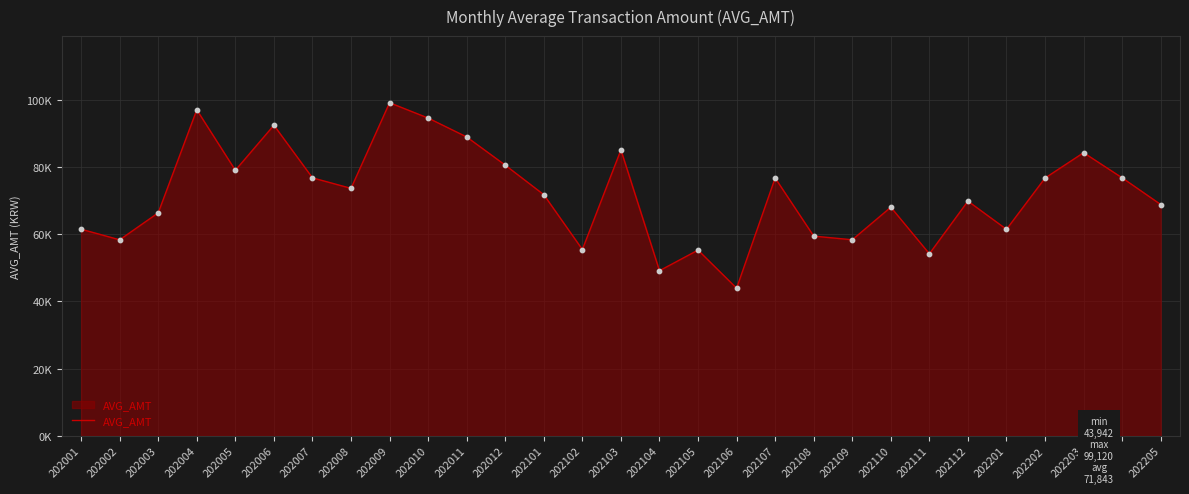

What is the change in value from 202003 to 202201?

-4906